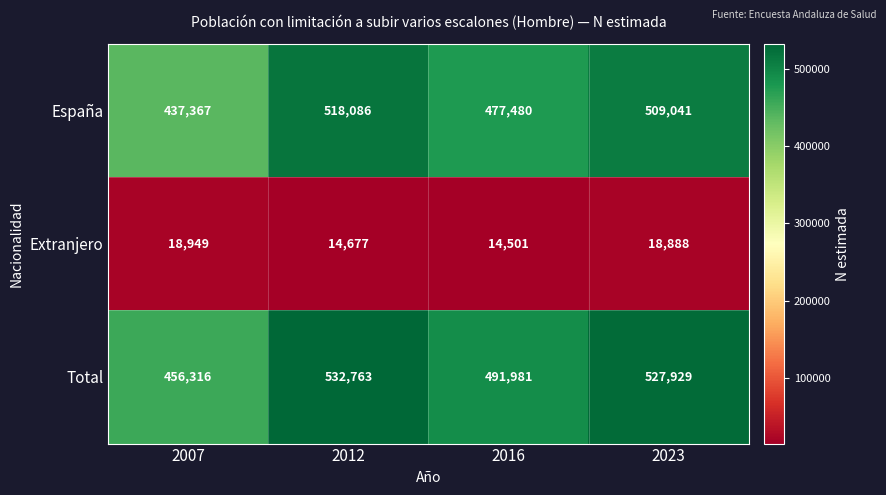

What is the approximate value of Extranjero at 2007?

18949